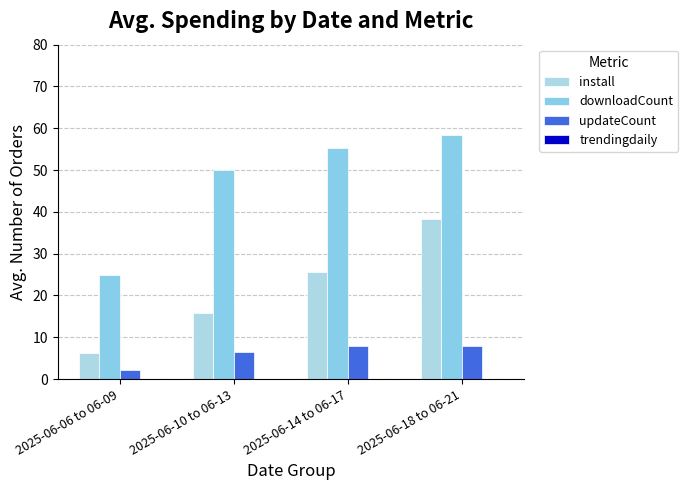

Which series has the widest spread of values?

downloadCount